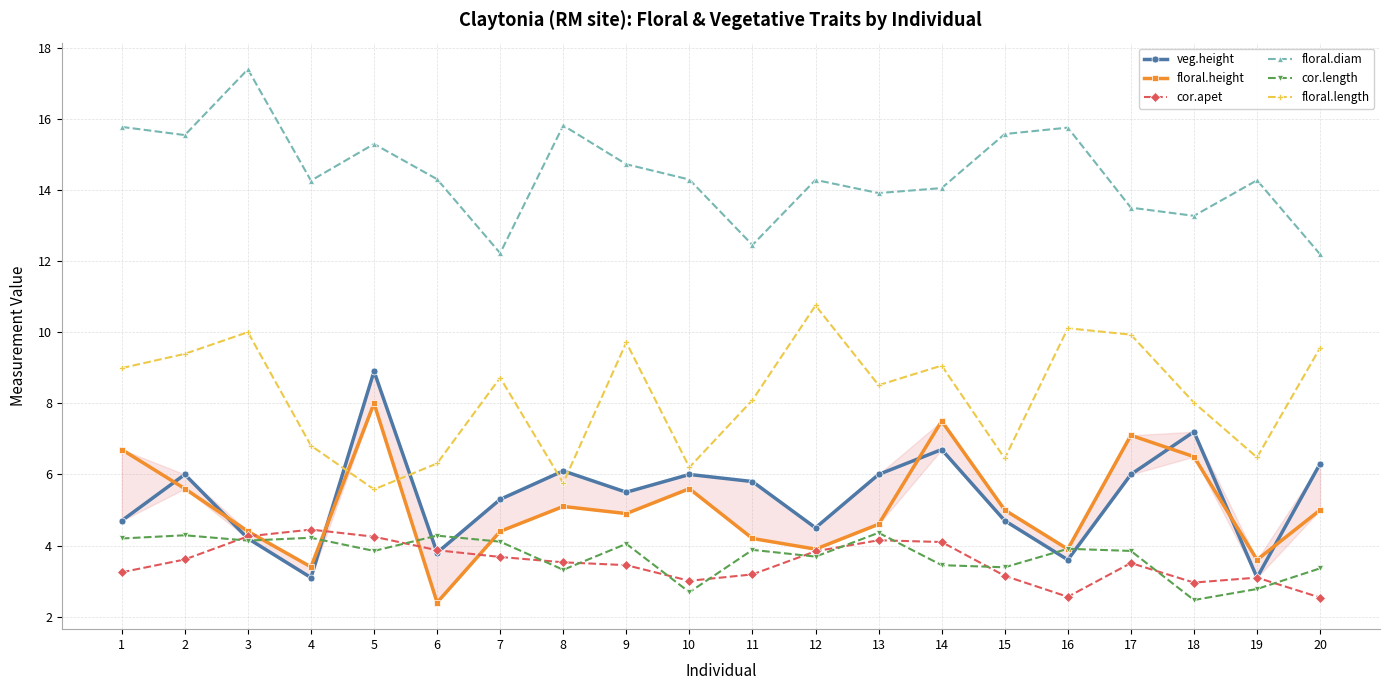

What is the sum of all floral.height values?

101.8